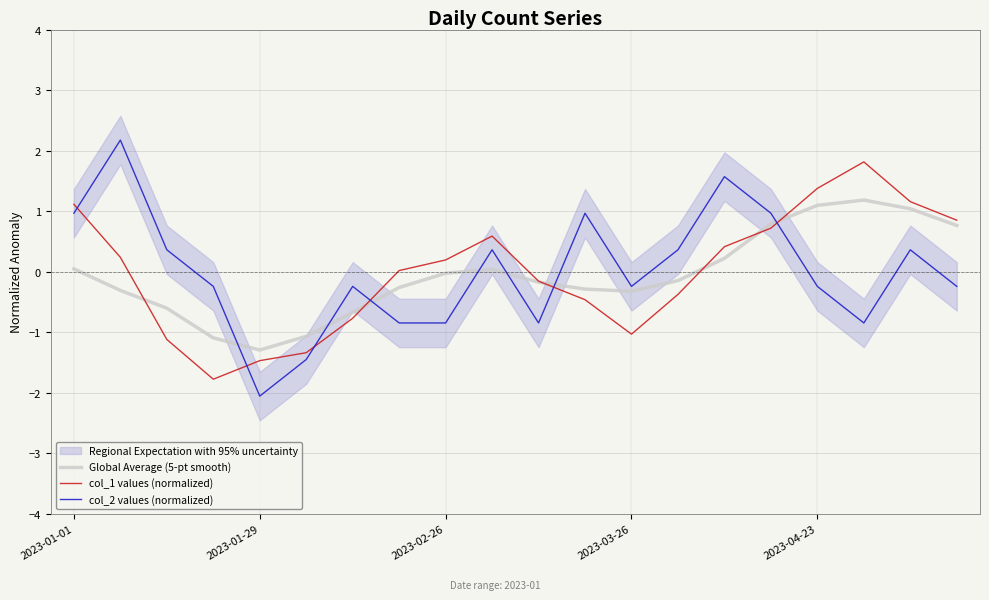

True or false: Global Average (5-pt smooth) and col_2 values (normalized) cross at least once.

True